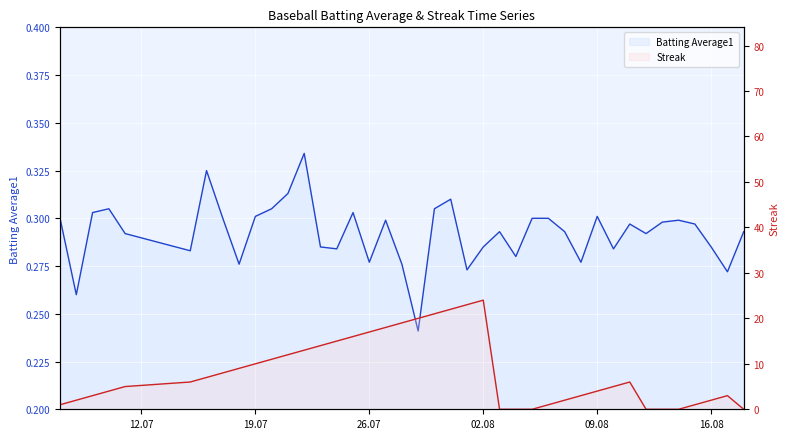

What position from the right is 2010-08-17?

2